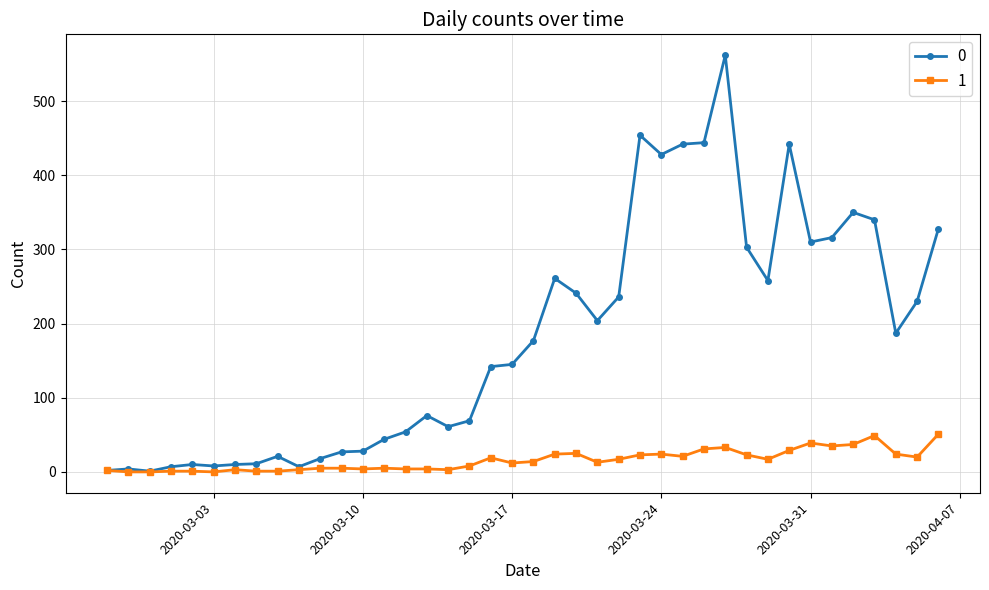

Rank the series by their maximum value, from lowest to highest.

1, 0